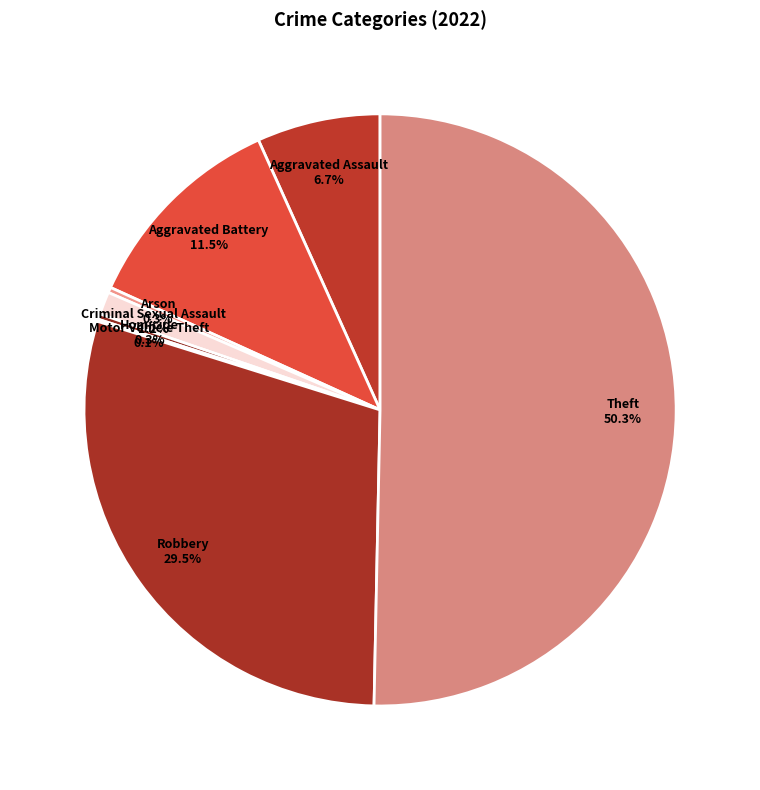

Which slice is the largest?

Theft